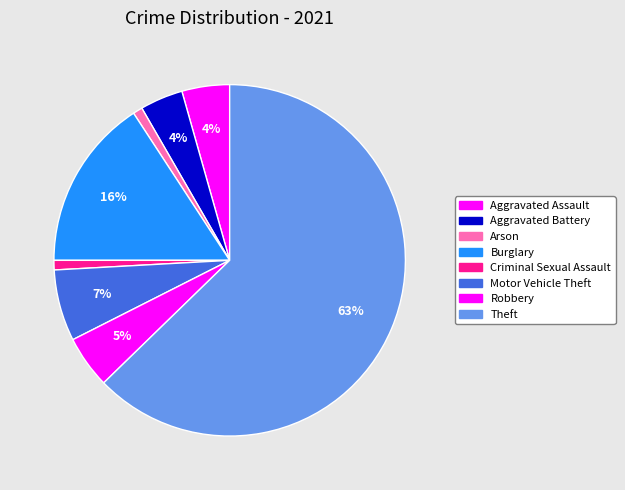

To the nearest percent, what percentage of the pie is Burglary?

16%